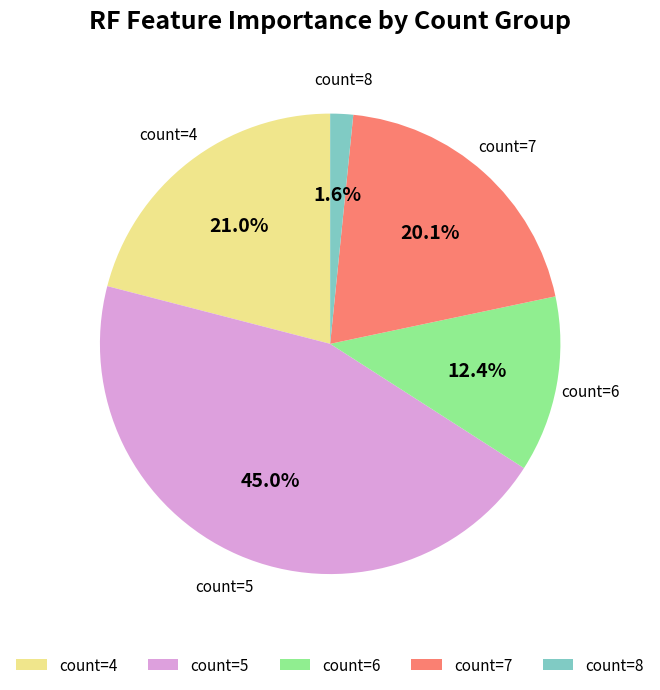

Does count=5 represent more than half of the total?

No